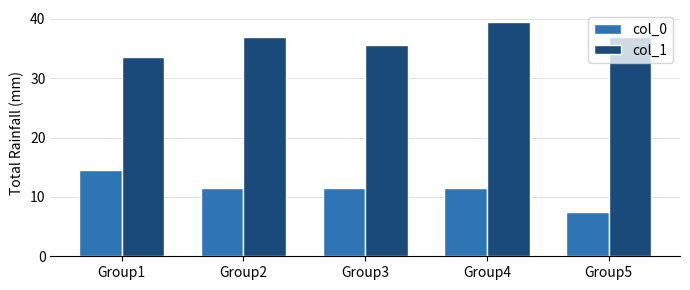

What is the difference between the second highest and minimum values in the col_0 series?

4.0